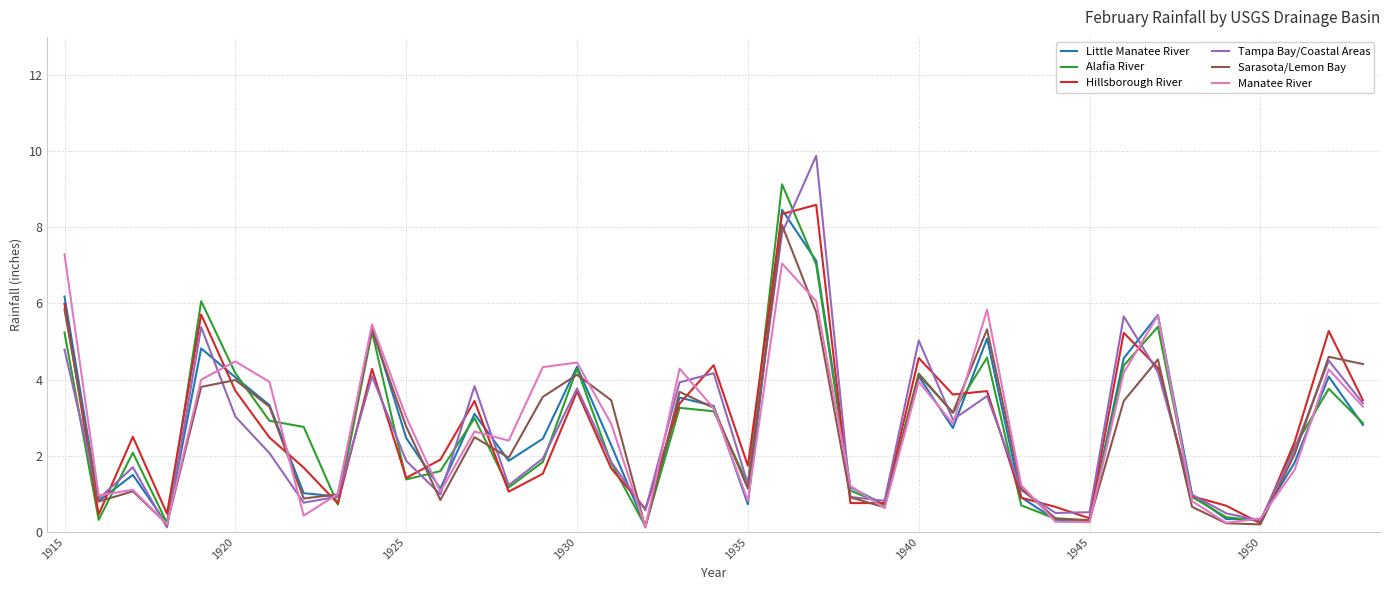

What is the maximum value for Tampa Bay/Coastal Areas?

9.9